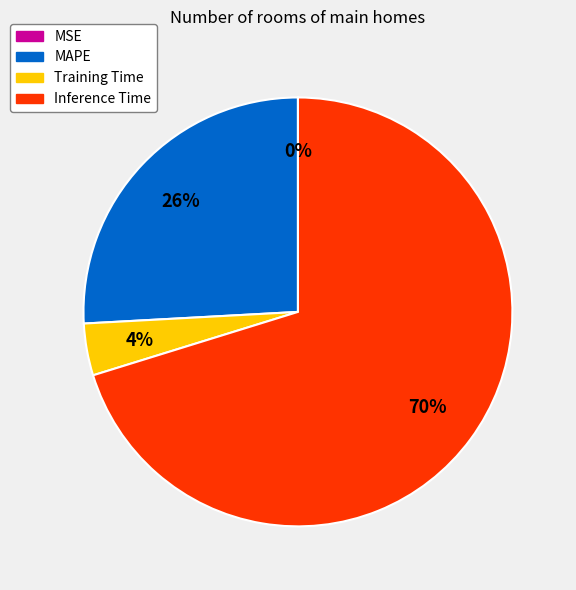

Is it true that MAPE is 26% of the pie?

True